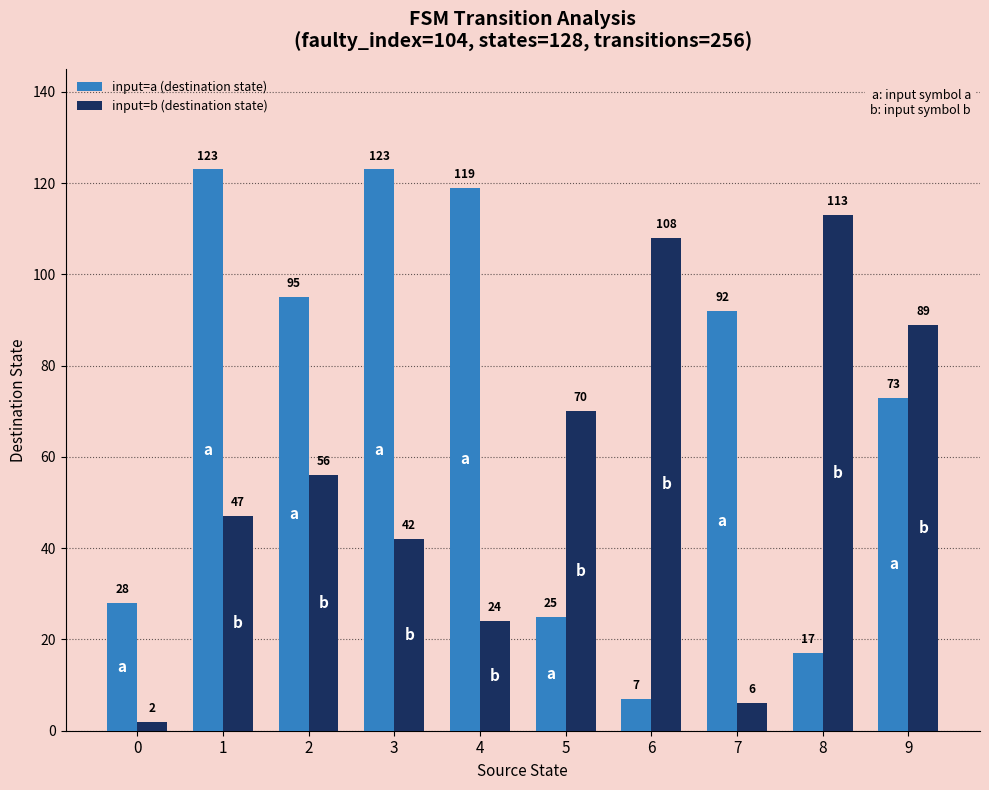

Reading left to right, list all the values displayed in this chart.

input=a (destination state): 28	123	95	123	119	25	7	92	17	73
input=b (destination state): 2	47	56	42	24	70	108	6	113	89